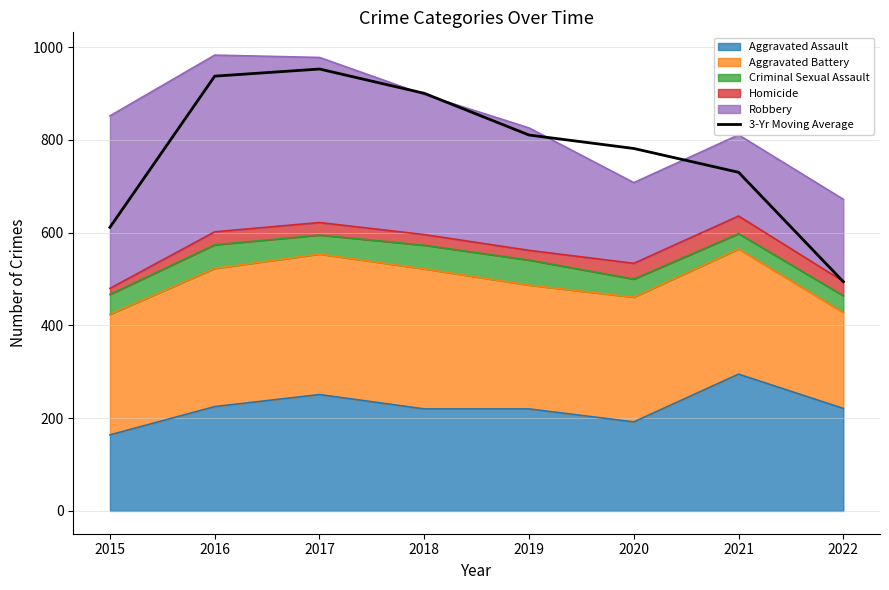

Reading left to right, what are all the values shown in this chart?

2015=611.7	2016=937.7	2017=953.0	2018=900.7	2019=810.7	2020=781.7	2021=730.3	2022=494.3